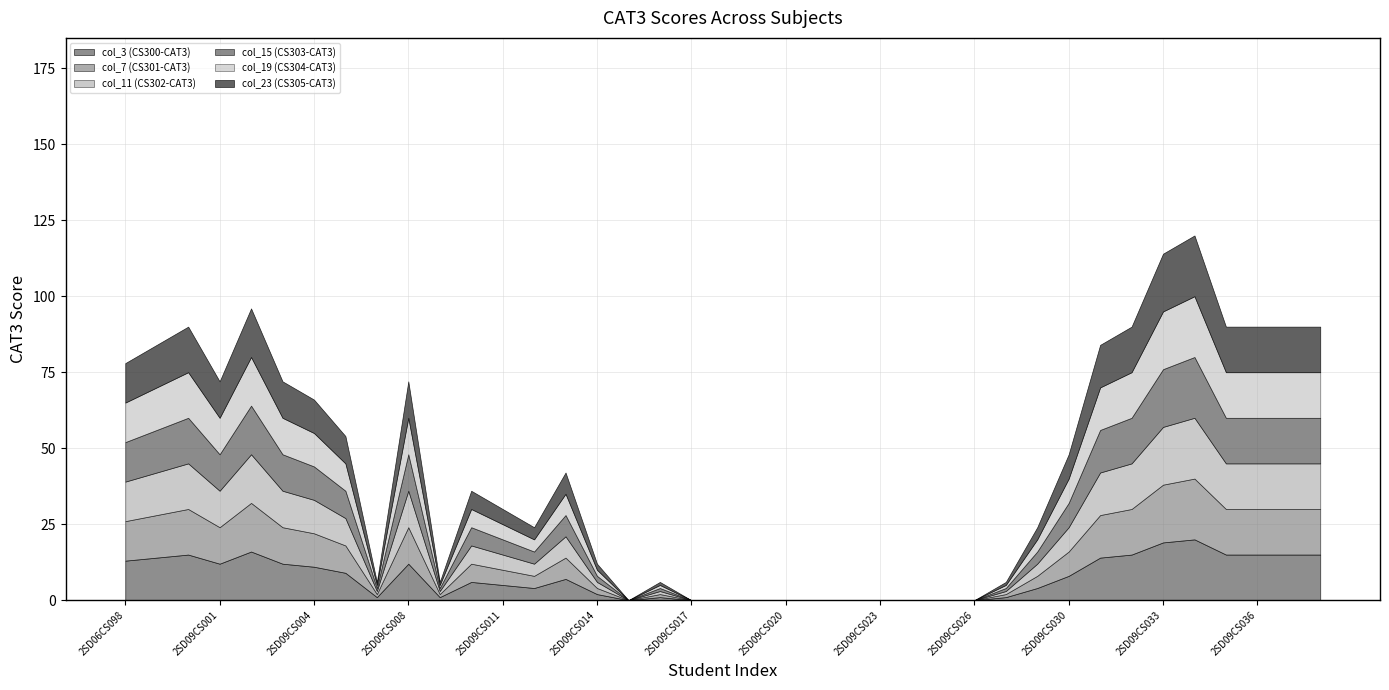

At 2SD09CS021, list the series in order from largest to smallest.

col_3 (CS300-CAT3), col_7 (CS301-CAT3), col_11 (CS302-CAT3), col_15 (CS303-CAT3), col_19 (CS304-CAT3), col_23 (CS305-CAT3)